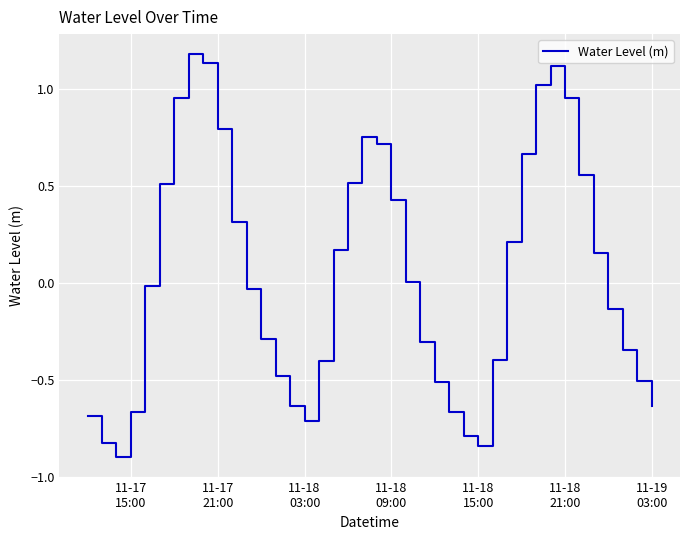

What is the smallest value displayed?

-0.9